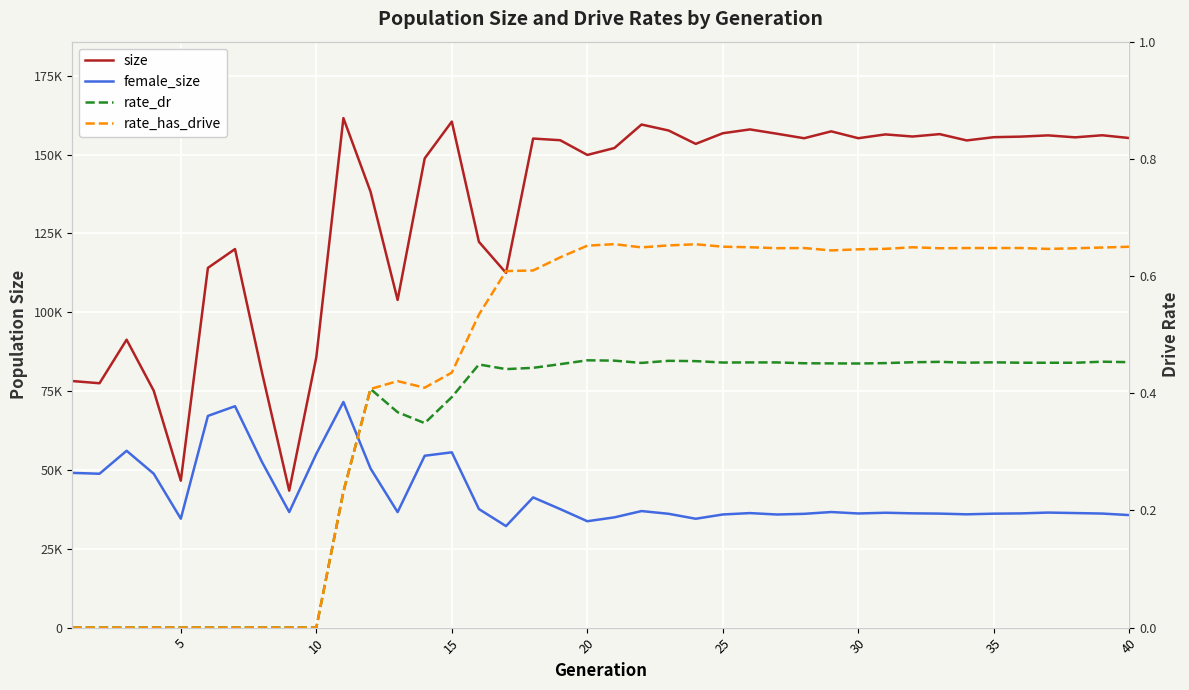

What is the maximum value shown in the chart?

161570.0